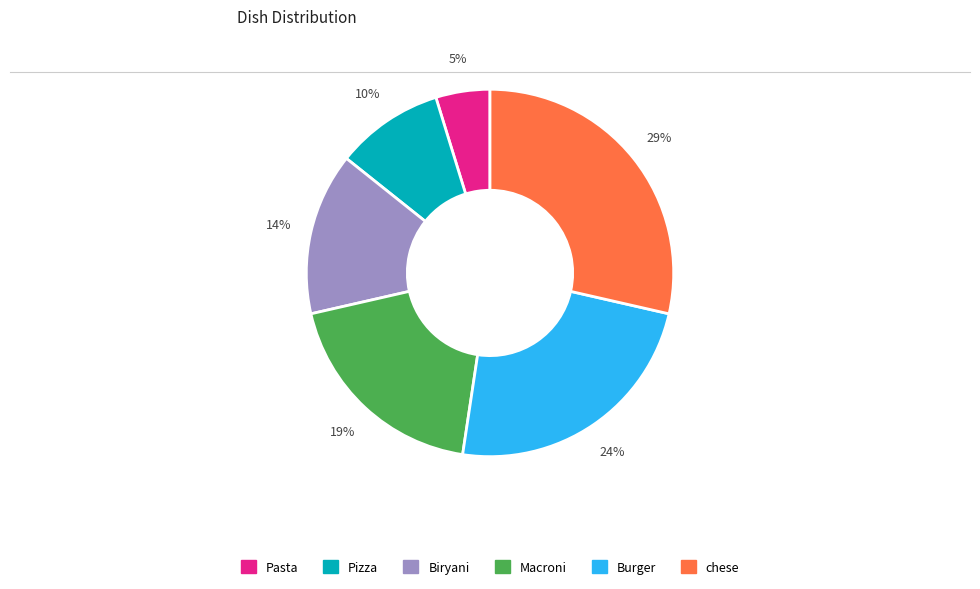

Do Burger and Pasta together represent more than half of the pie?

No